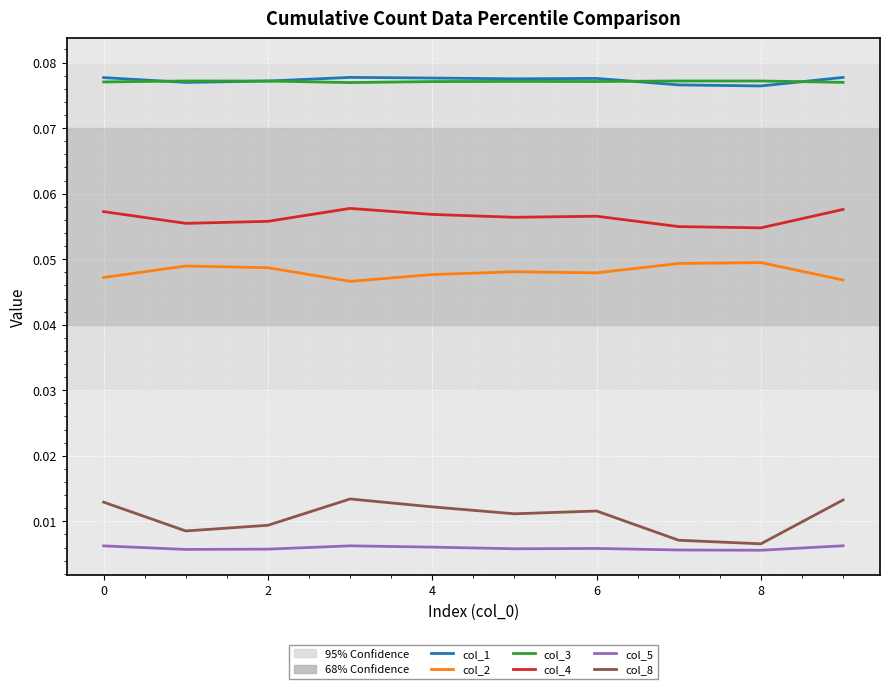

True or false: col_1 and col_5 cross at least once.

False